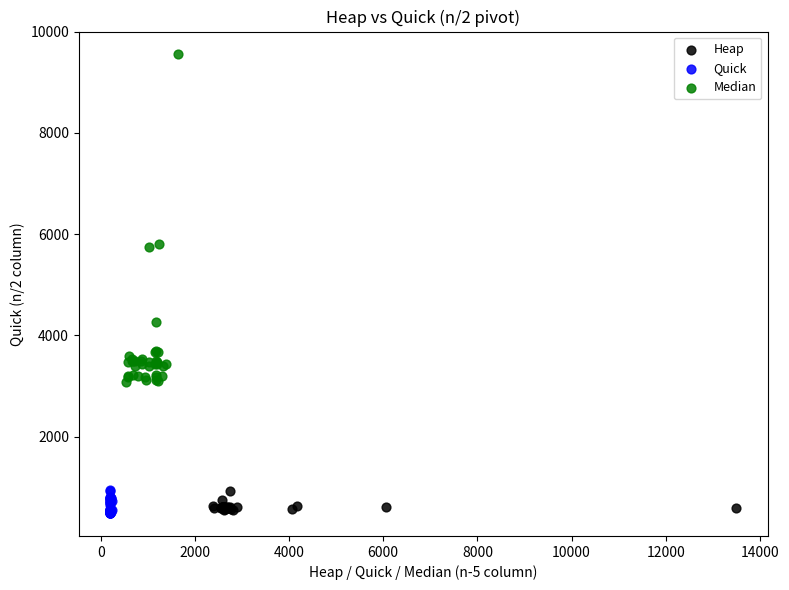

What are all the series names shown in the legend?

Heap, Quick, Median